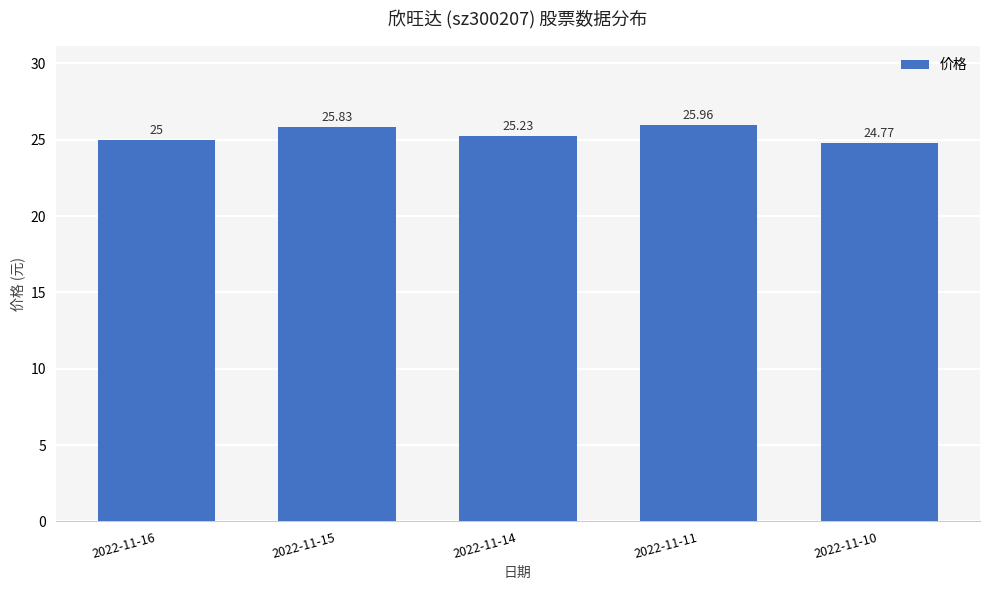

What is the greatest value displayed?

26.0